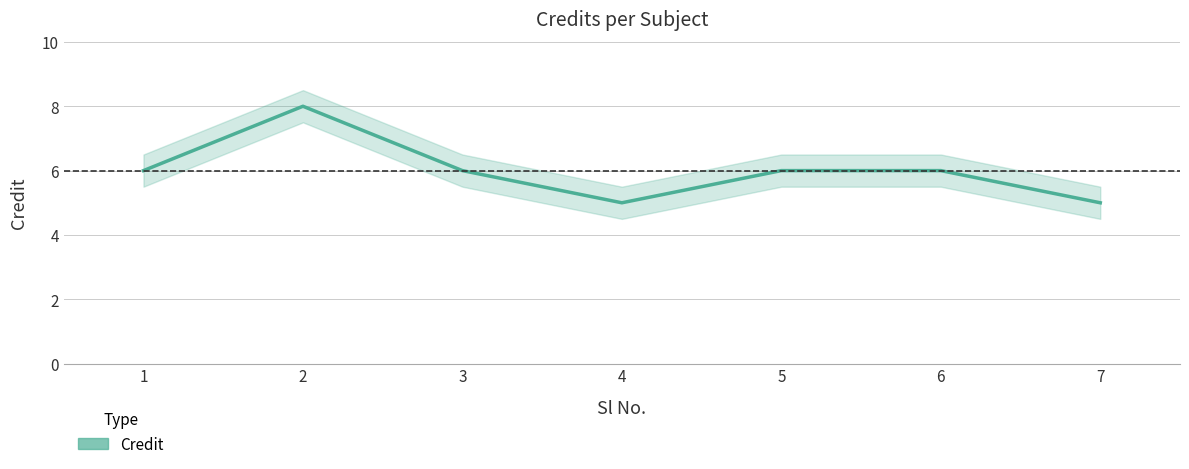

What is the sum of all values?

42